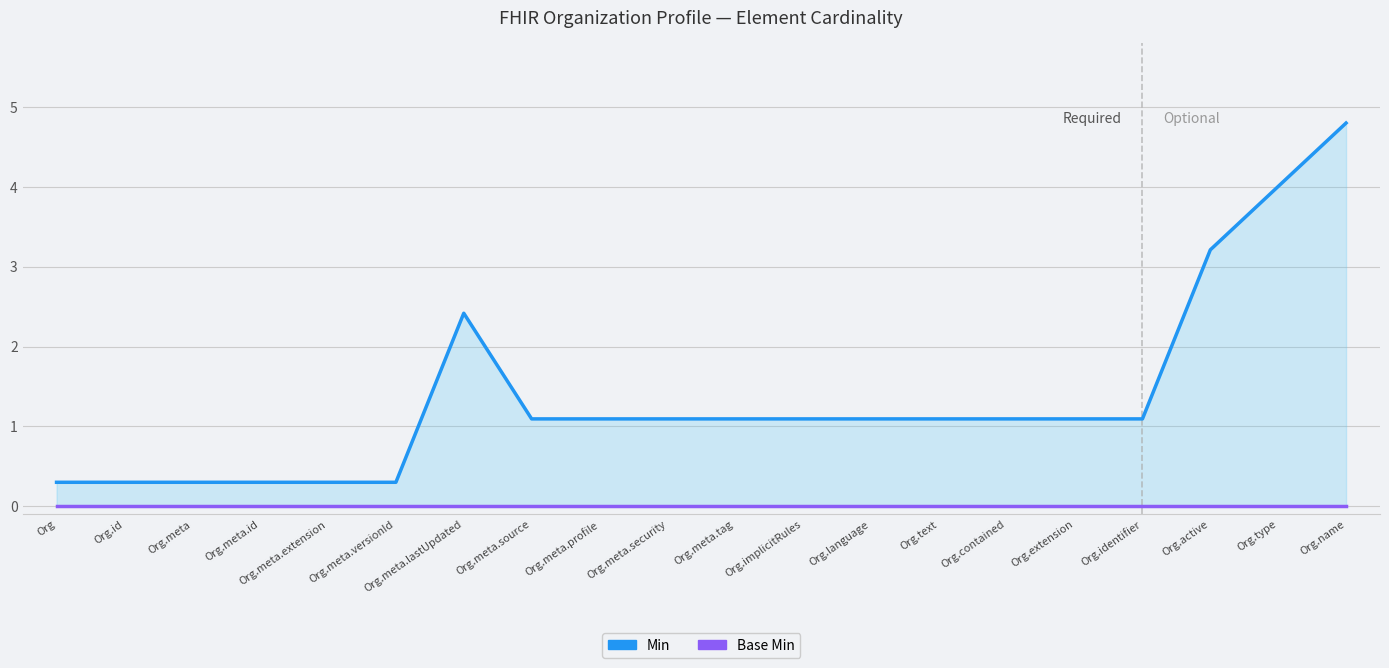

What position from the left is Org.id?

2